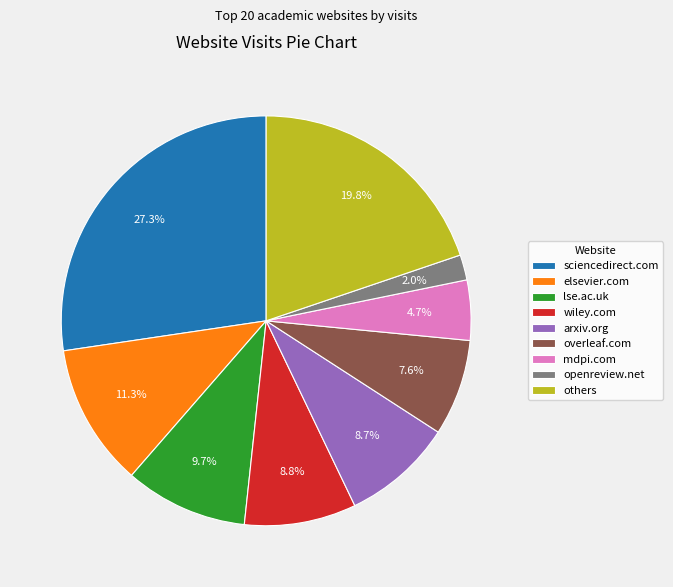

Between mdpi.com and elsevier.com, which is larger?

elsevier.com